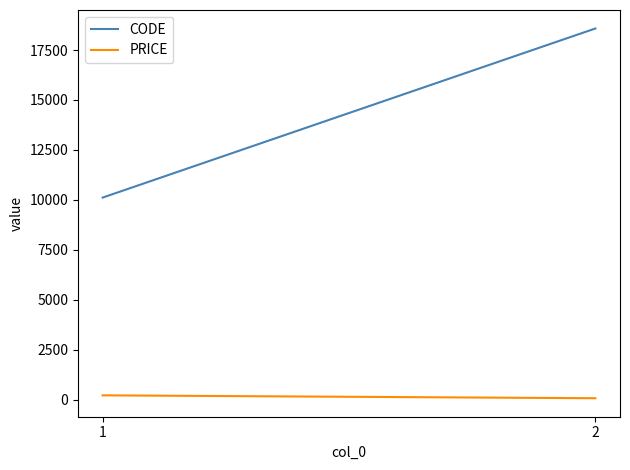

How many data points does each series have?

2